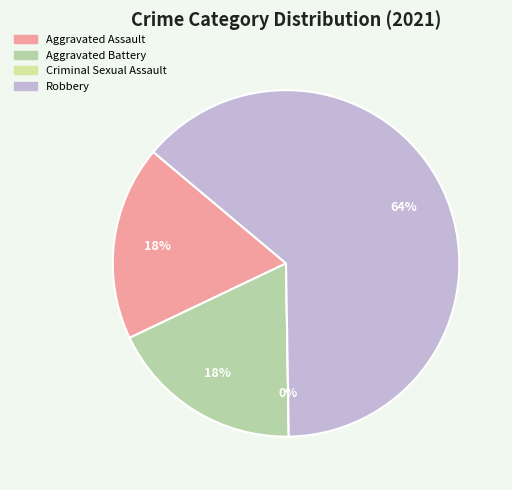

True or false: Robbery accounts for 72% of the total.

False